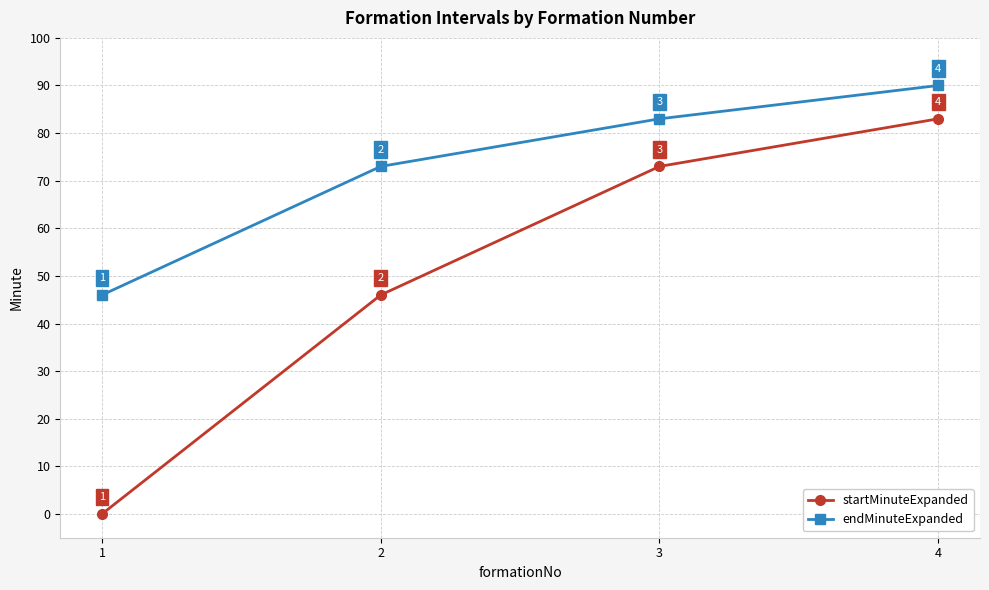

Count the startMinuteExpanded values in the range 46 to 83.

3